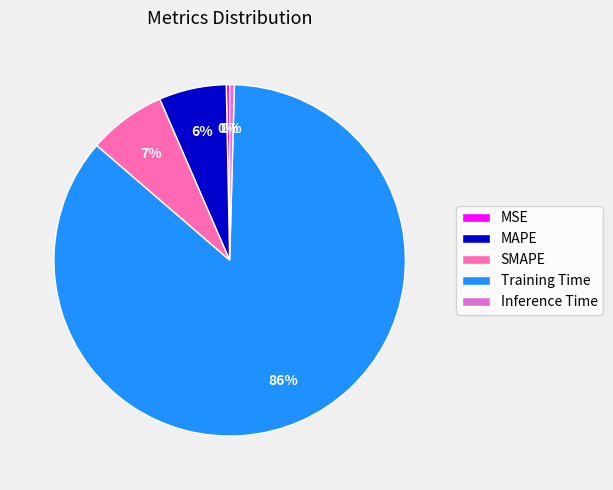

Do SMAPE and MAPE together represent more than half of the pie?

No